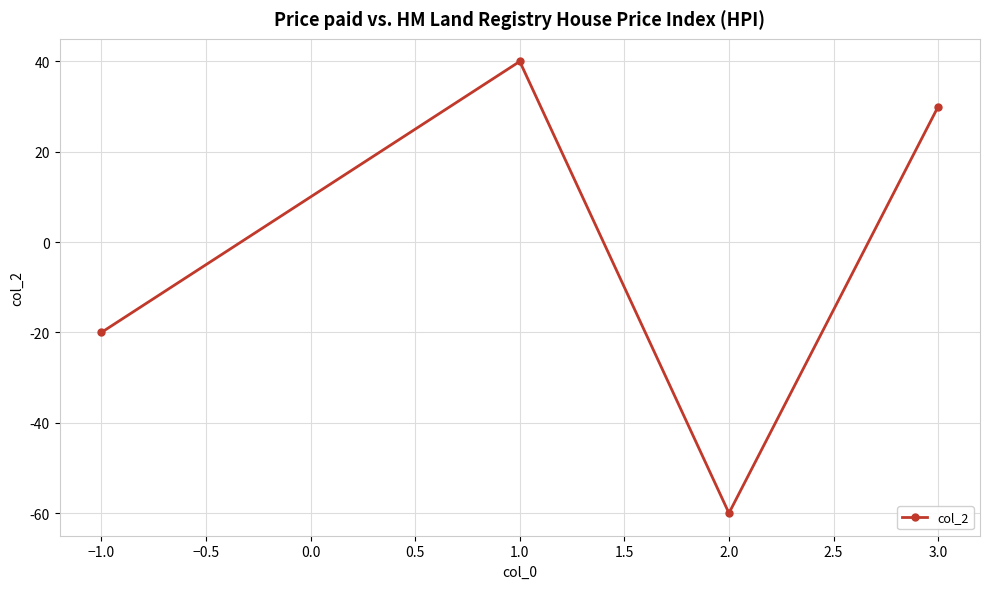

How many positive values are there?

2